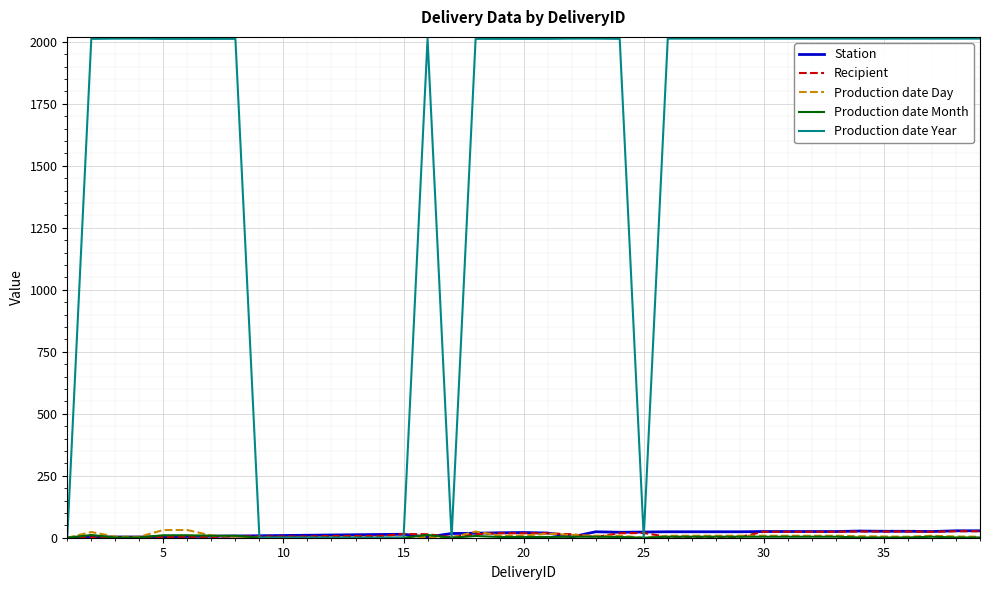

Which series has the largest range (max minus min)?

Production date Year